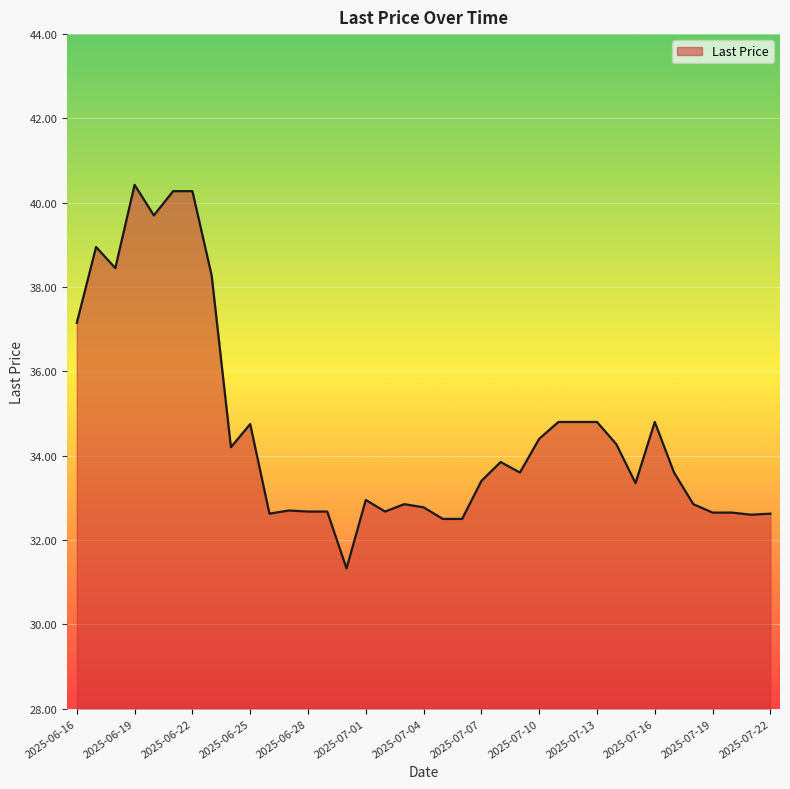

What is the difference between the maximum and minimum values?

9.1